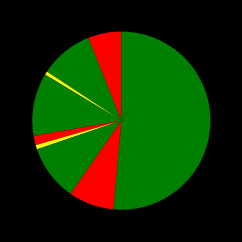

Is there a majority slice in this chart?

Yes